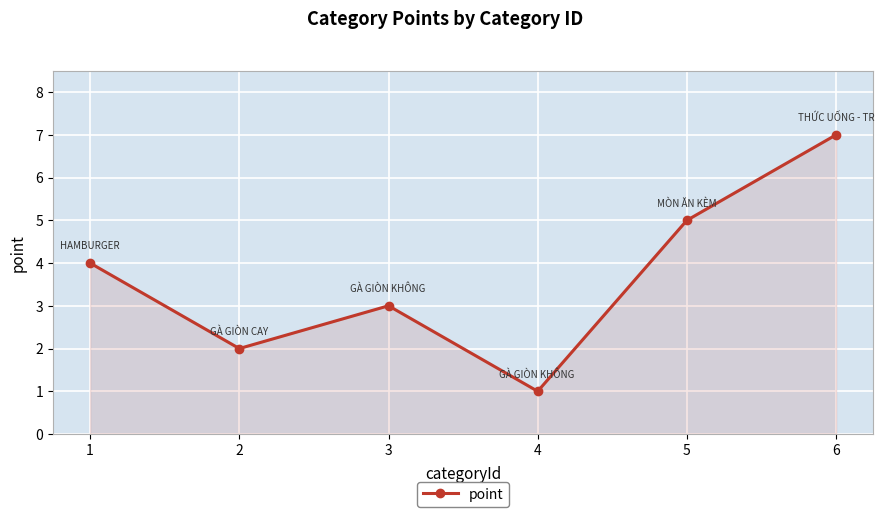

List the labels in order of value, largest first.

6, 5, 1, 3, 2, 4